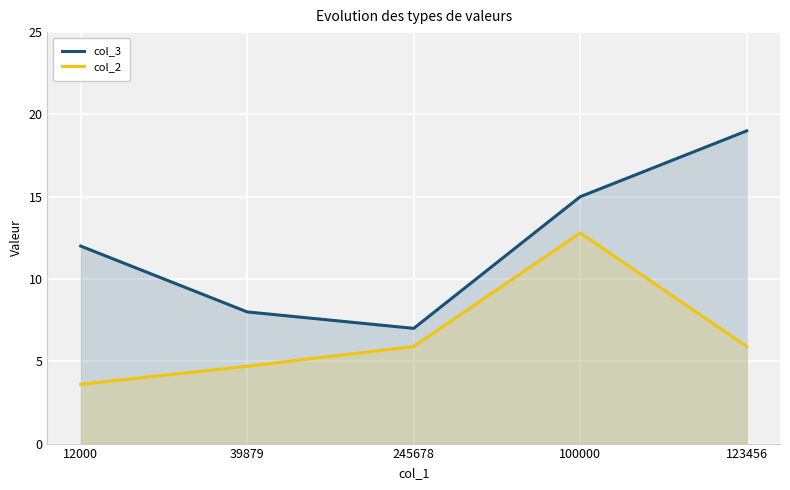

The col_2 series shows 5.2 at 12000. True or false?

False